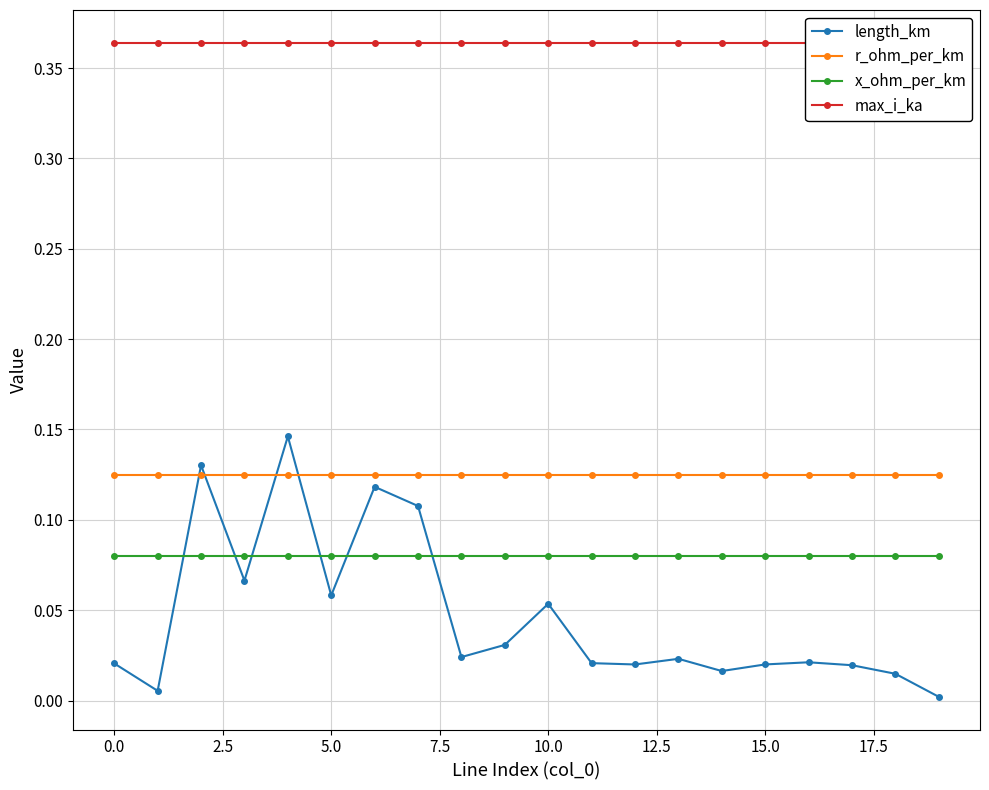

How many times do x_ohm_per_km and length_km cross each other?

6